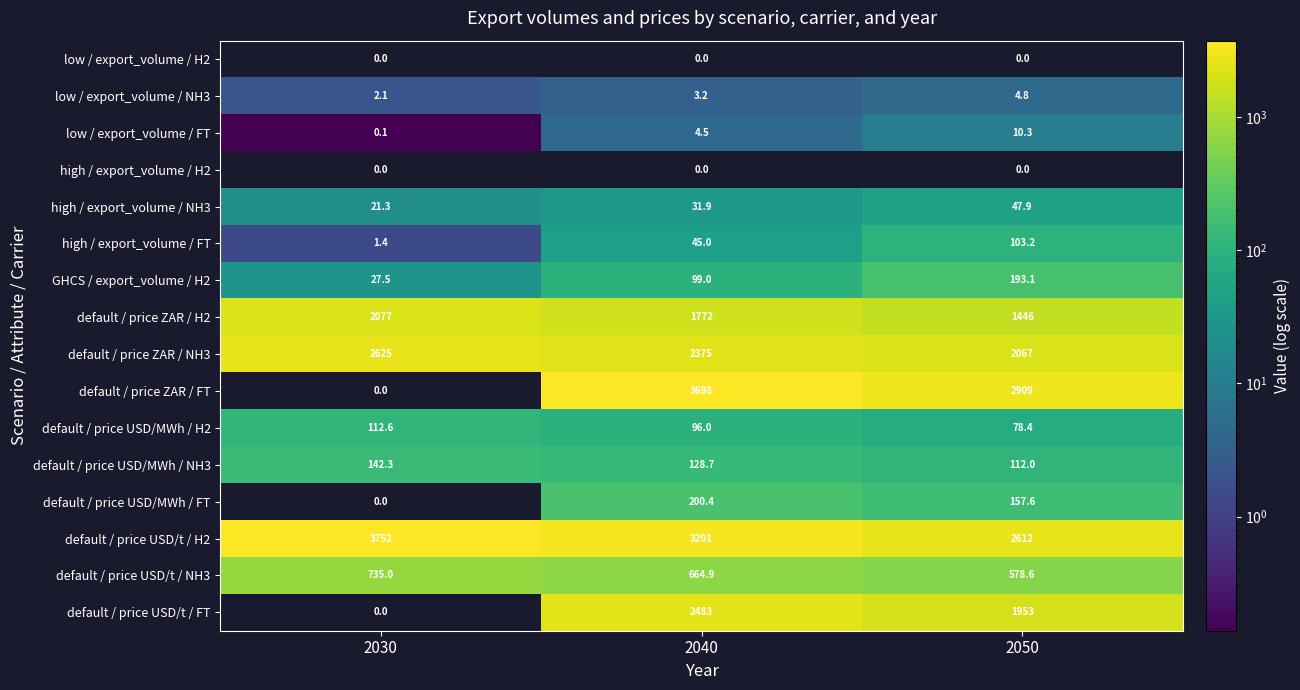

Is the value of default / price USD/MWh / FT at 2040 greater than the value of high / export_volume / FT at 2040?

Yes